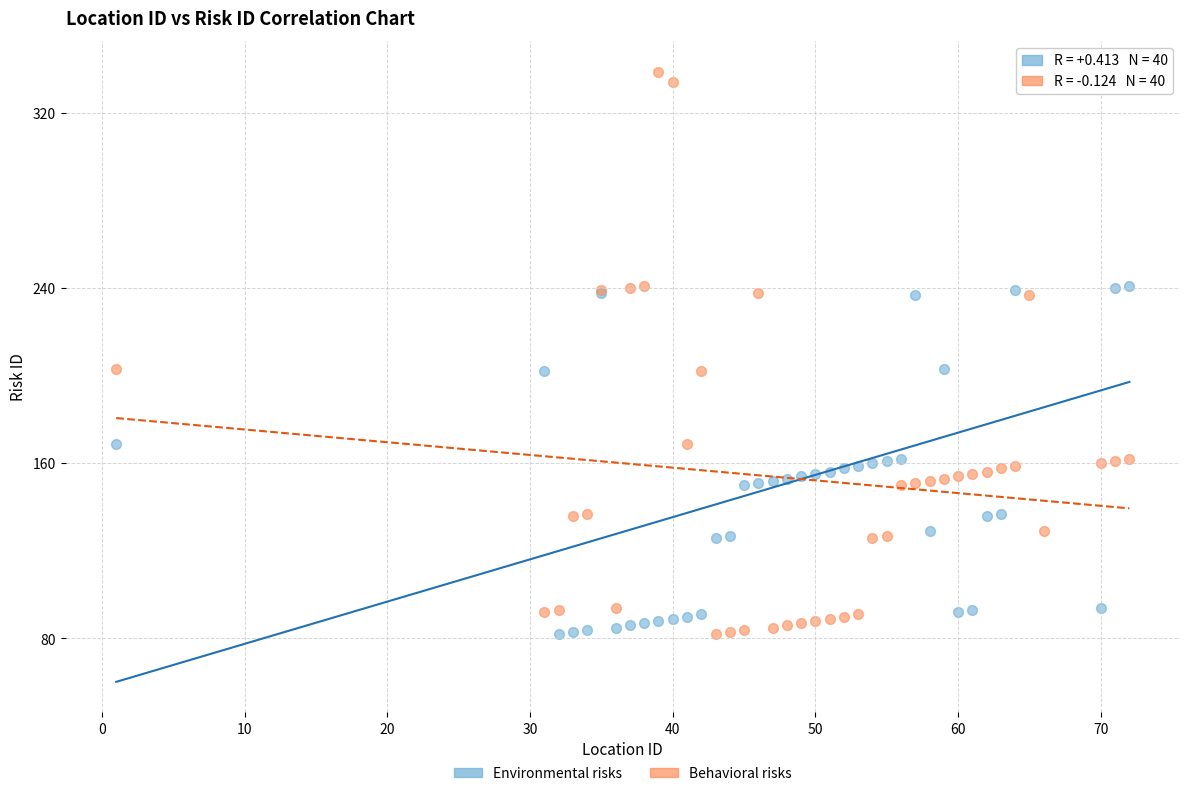

What is the X range (max minus min) for the scatter plot?

71